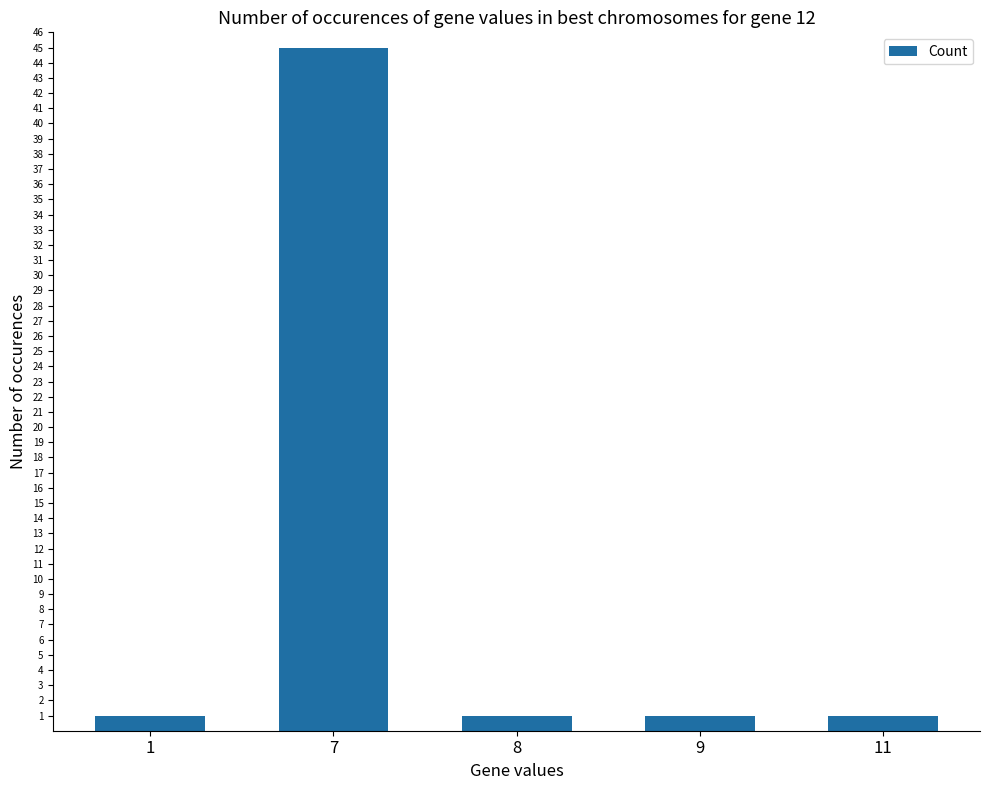

Read the value at 8.

1